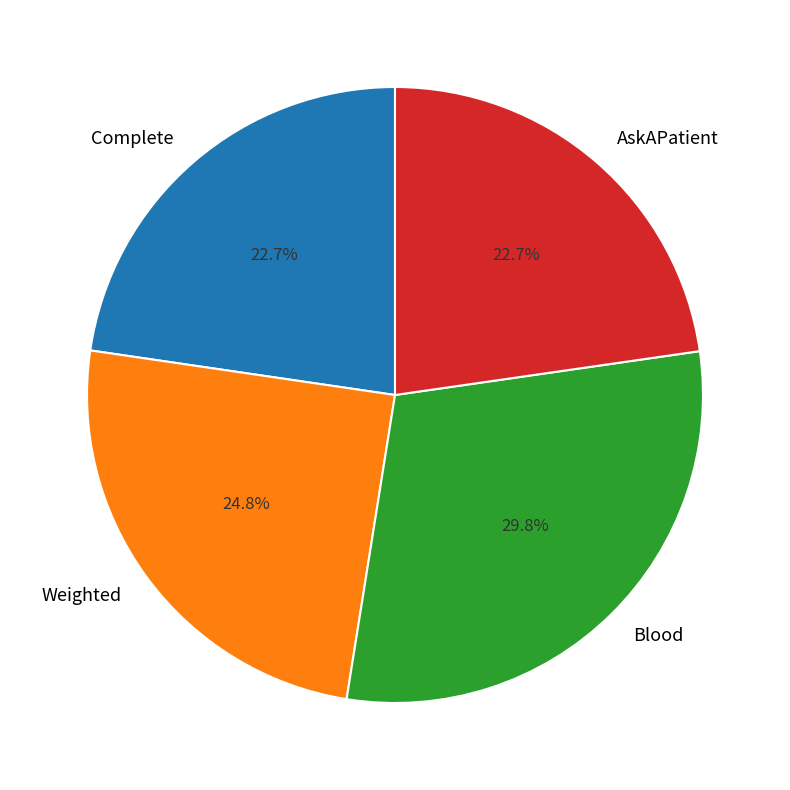

Count the number of slices in the pie.

4